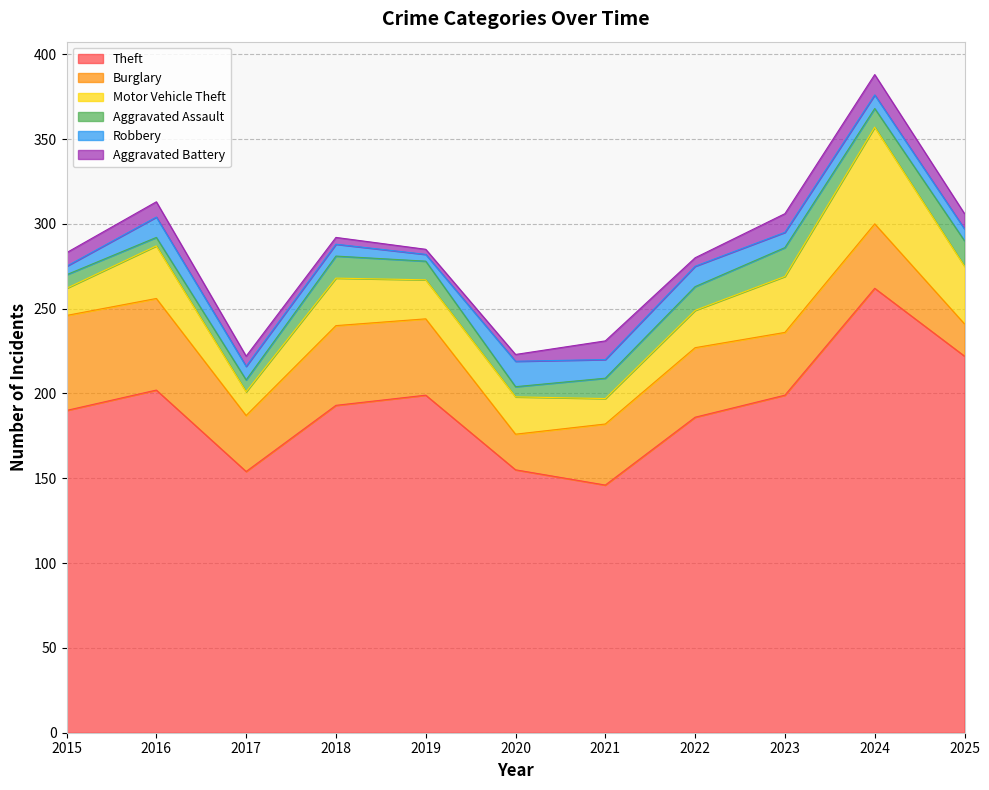

What is the sum of all Burglary values?

427